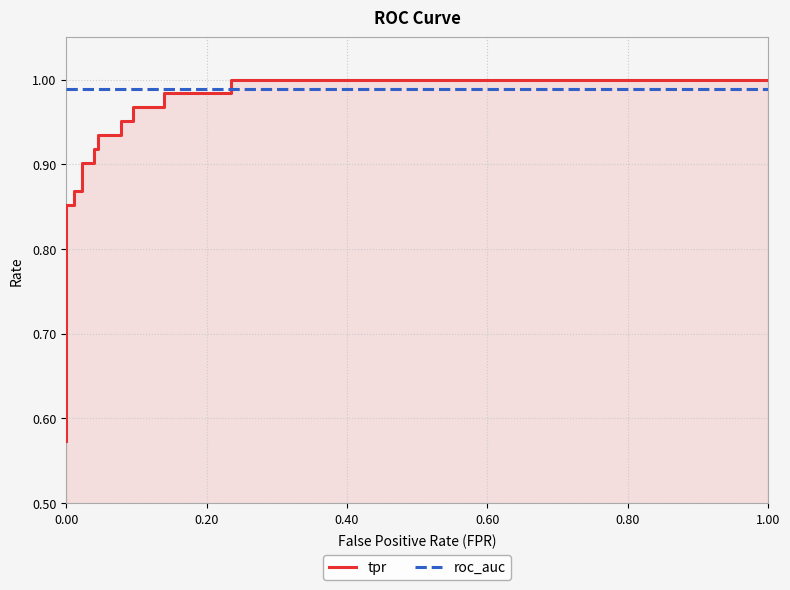

What are all the series names shown in the legend?

tpr, roc_auc